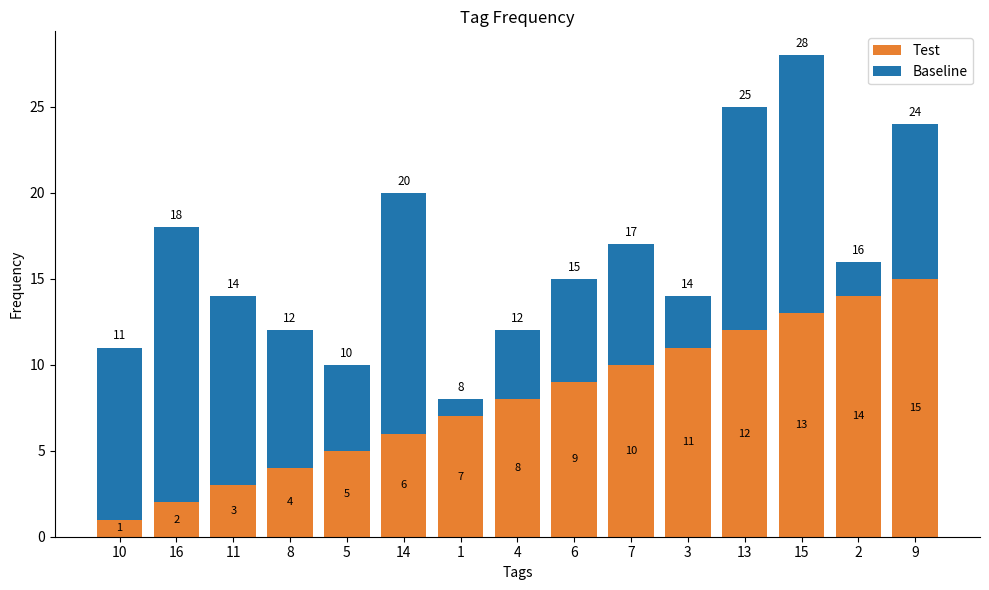

What is the highest value of the Test series?

15